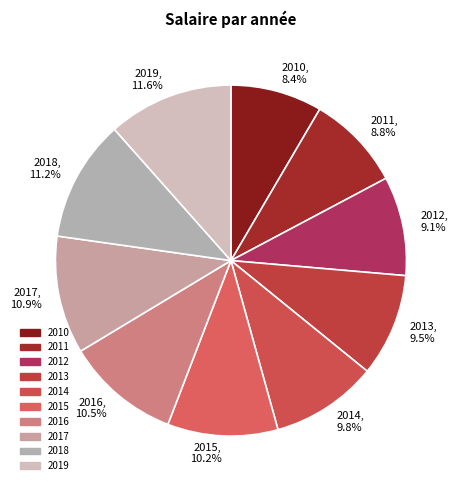

To the nearest percent, what is the difference between the largest and smallest slice percentages?

3%